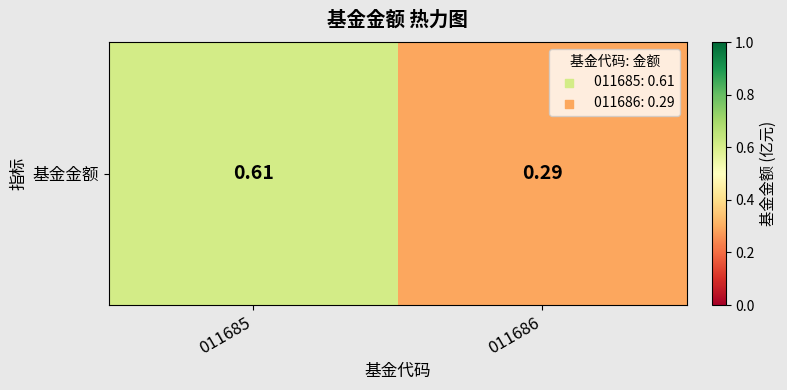

Reading right to left, list all the values displayed in this chart.

011686=0.3	011685=0.6